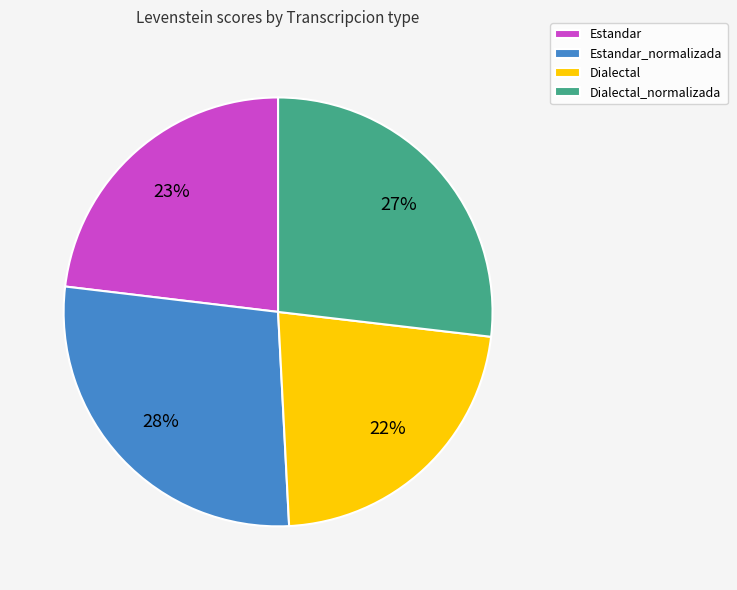

Is Dialectal the majority of the pie?

No